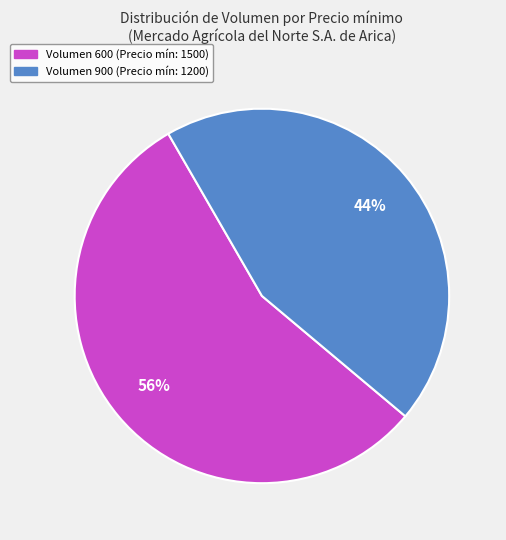

Is there any slice that represents more than half of the pie?

Yes